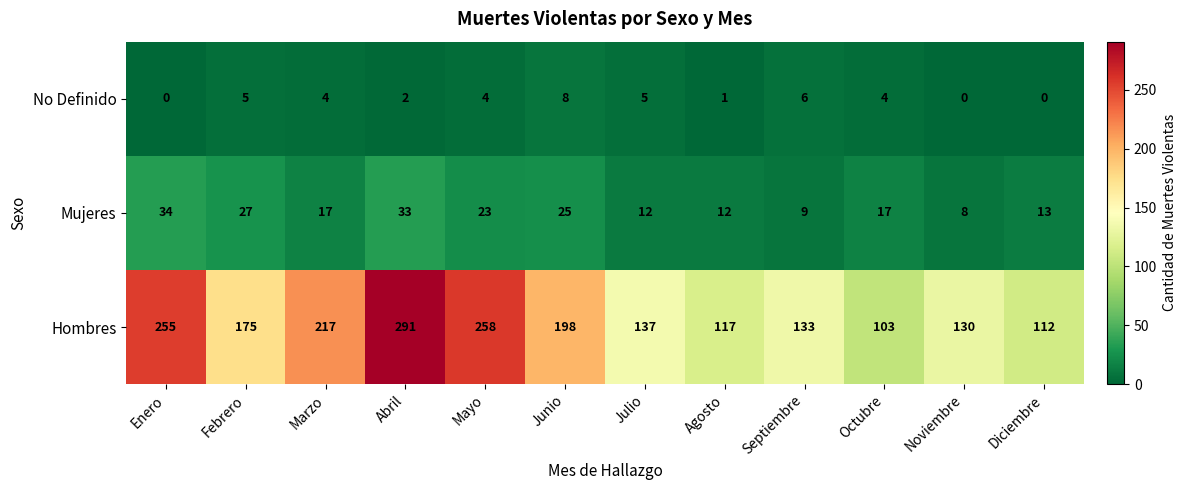

Between Julio and Noviembre, which series saw the biggest shift?

Hombres